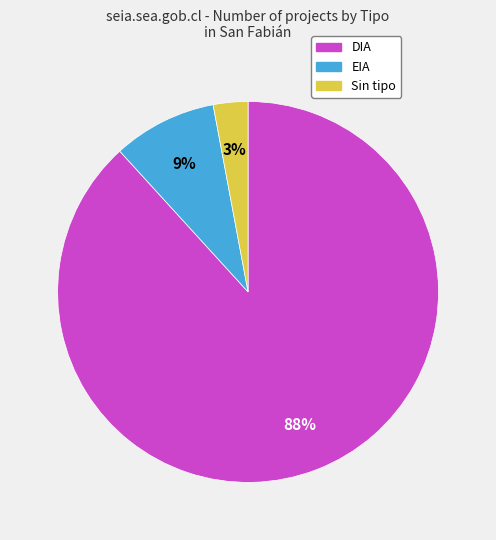

To the nearest percent, what is the average slice percentage?

33%